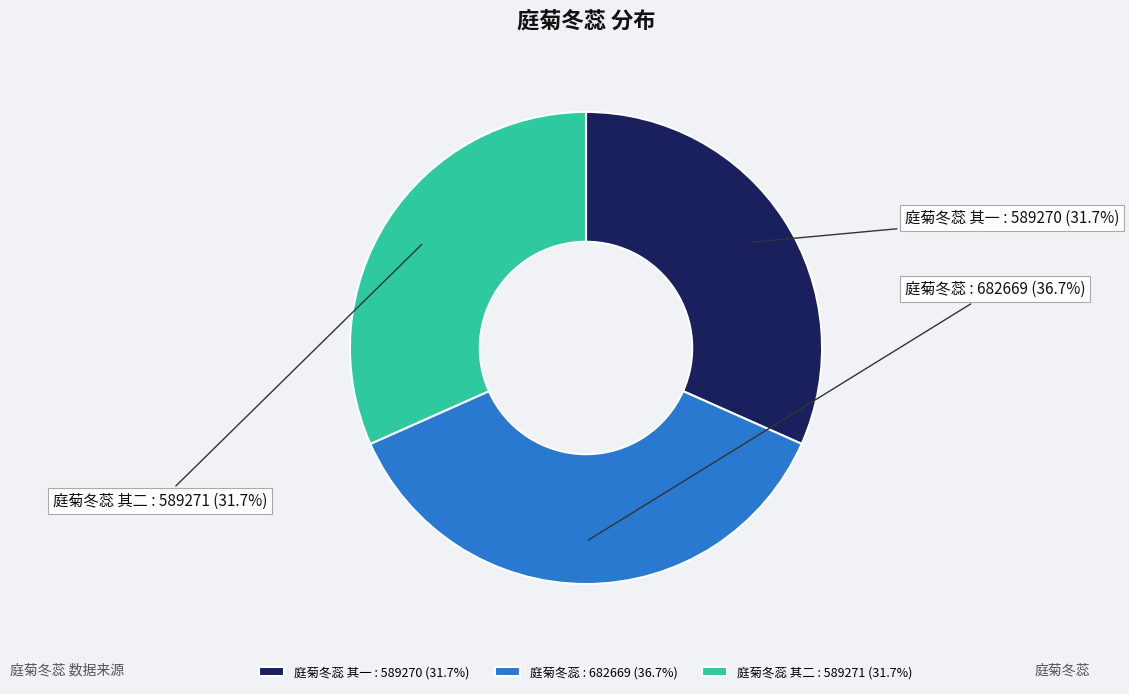

How many slices are in this pie chart?

3